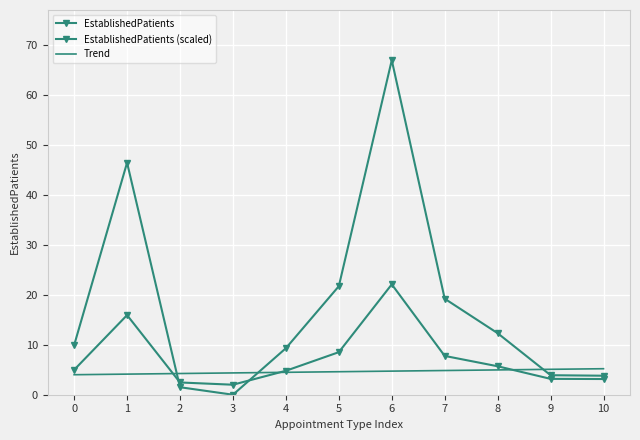

Is the value of EstablishedPatients (scaled) at 7 greater than the value of Trend at 7?

Yes